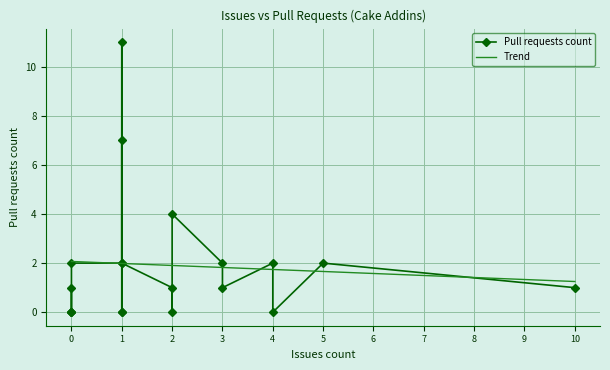

At which category does the chart reach its minimum across all series?

2